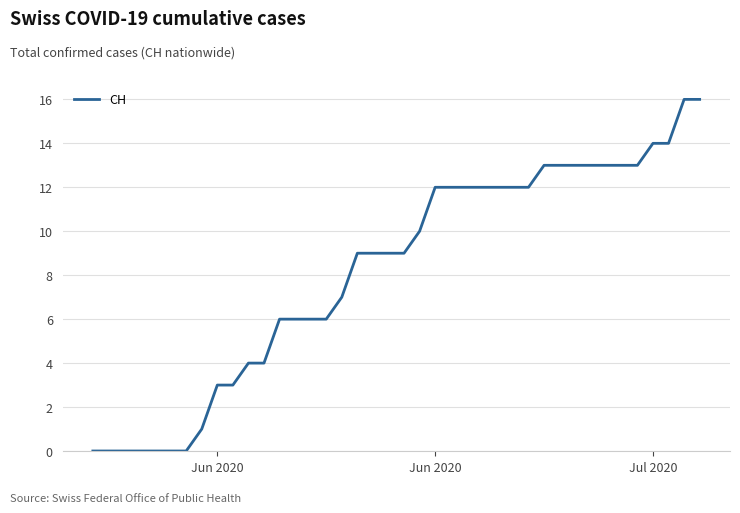

What is the maximum value shown in the chart?

16